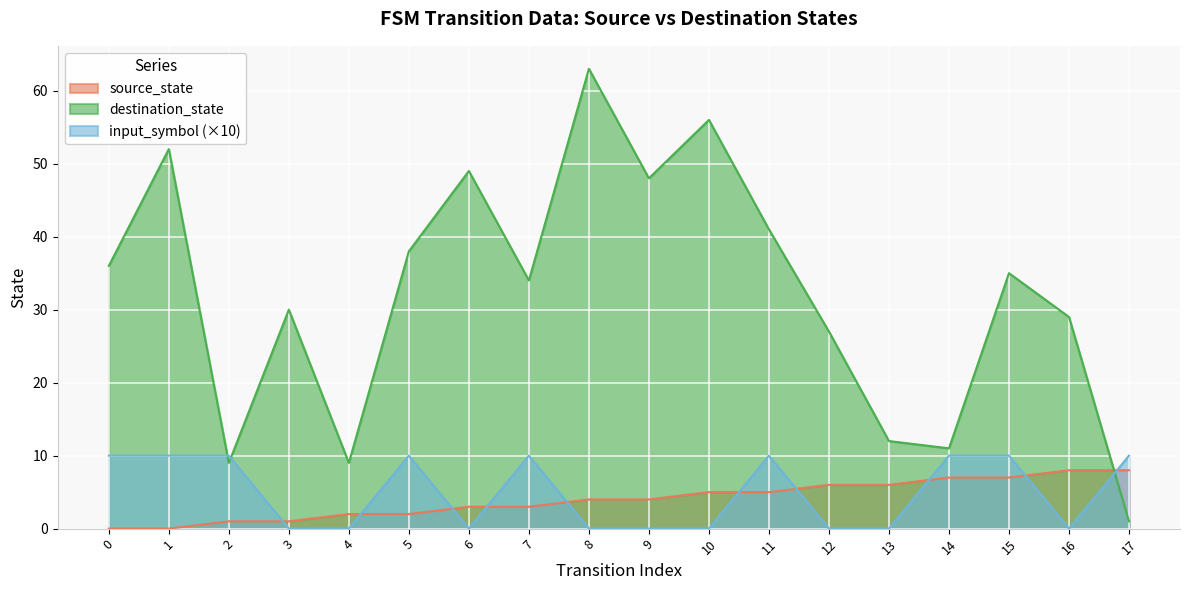

How many interior local valleys does the input_symbol series have?

2